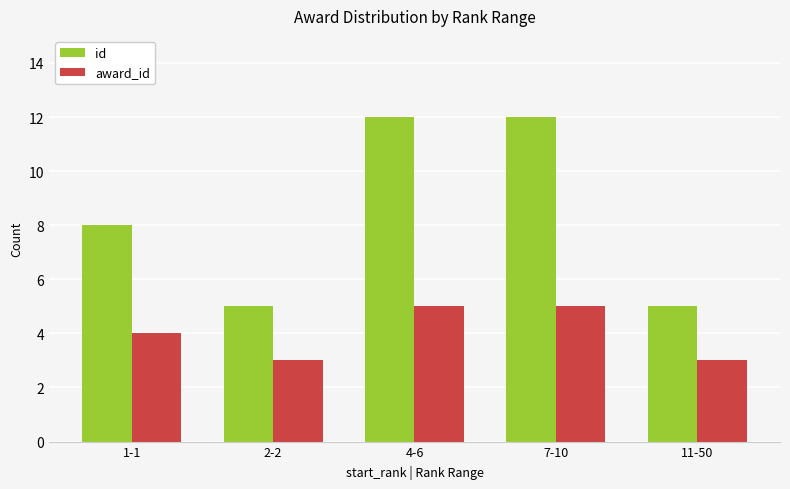

What are all the series names shown in the legend?

id, award_id